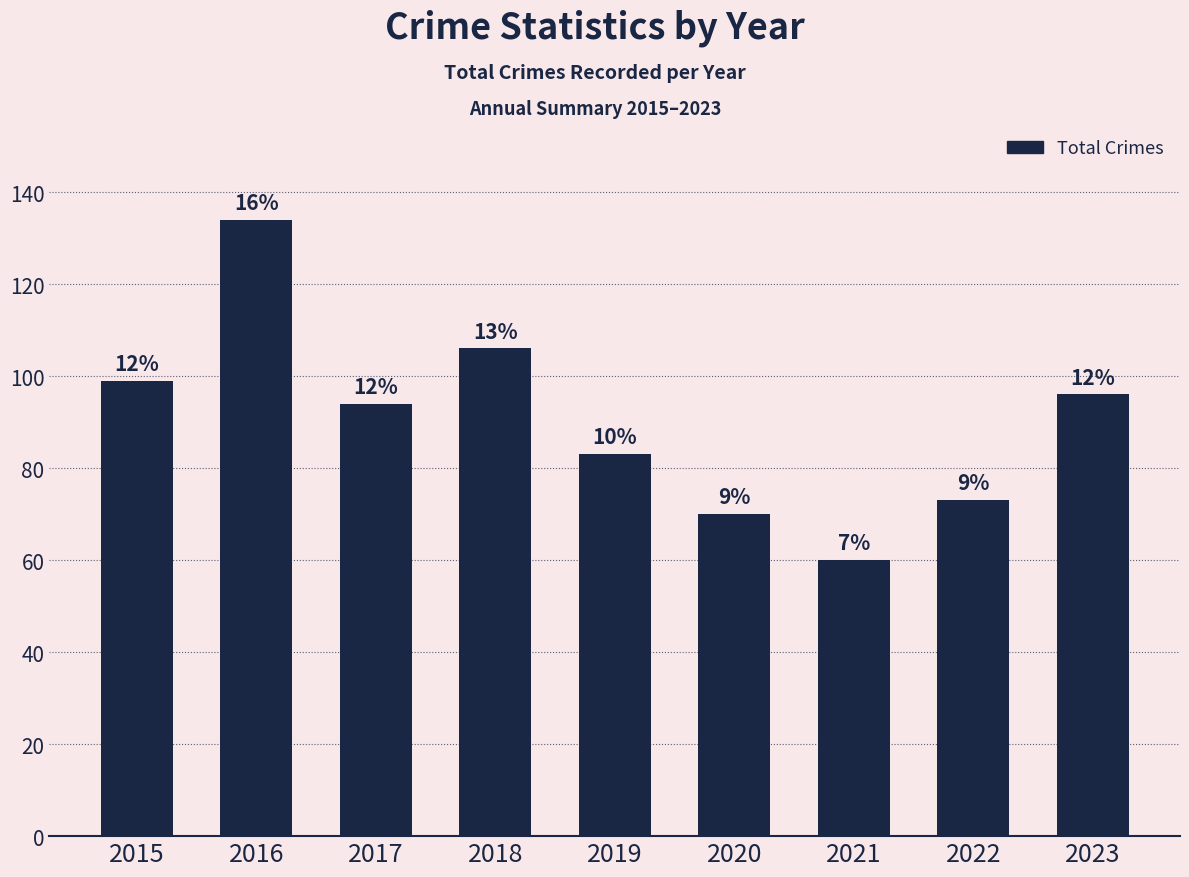

Reading left to right, what are all the values shown in this chart?

2015=99	2016=134	2017=94	2018=106	2019=83	2020=70	2021=60	2022=73	2023=96